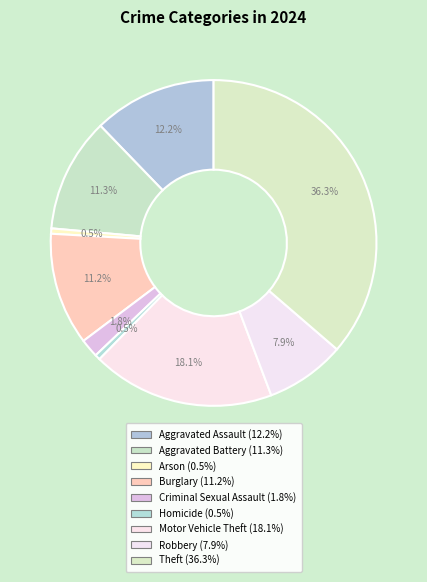

What is the smallest slice in the pie chart?

Arson